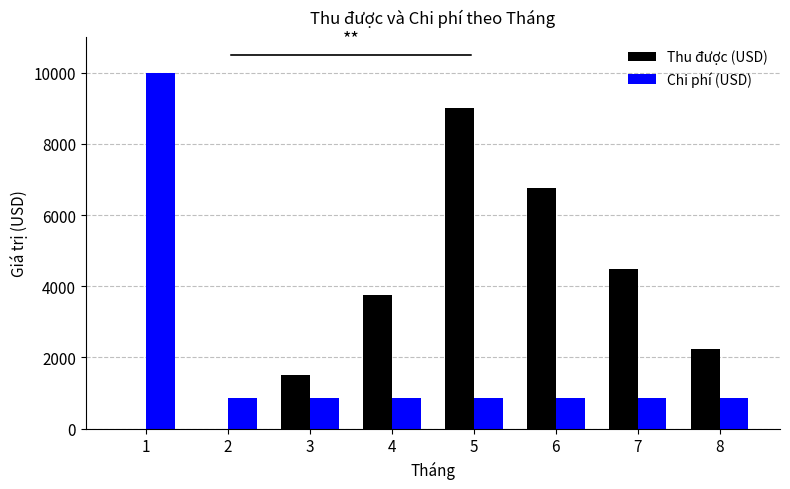

What is the maximum value for Chi phí (USD)?

10000